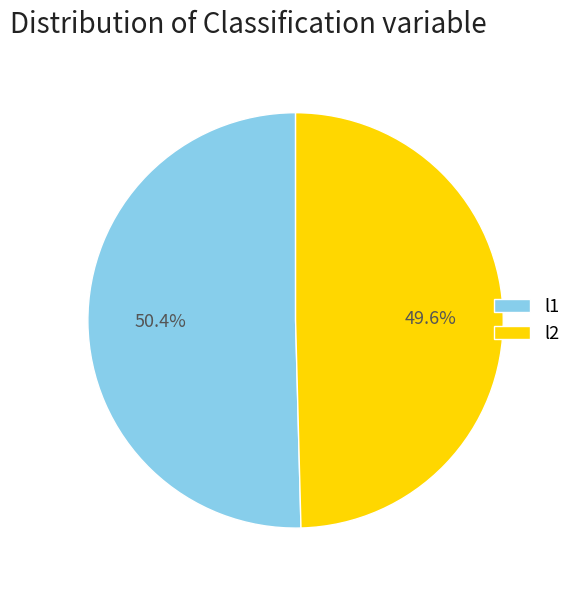

How many segments does this pie chart have?

2